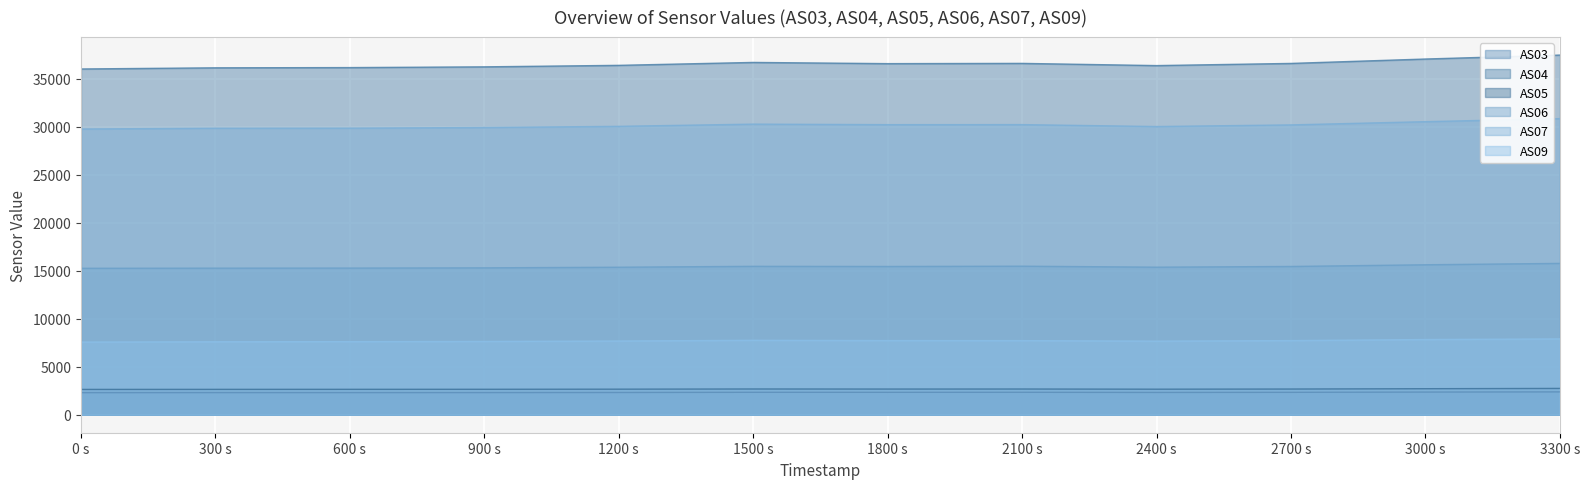

What is the spread (max minus min) of values at 2400 s?

34028